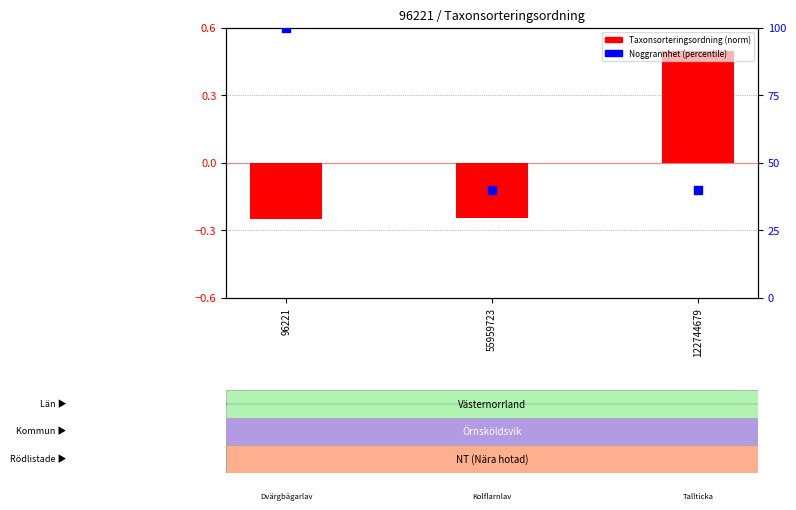

Which series has the widest spread of Y values?

Noggrannhet (percentile)